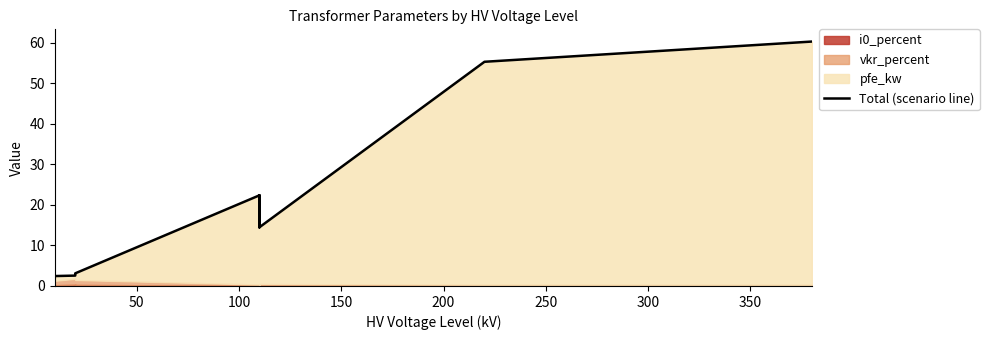

How many points are higher than both their immediate neighbors (excluding endpoints)?

3